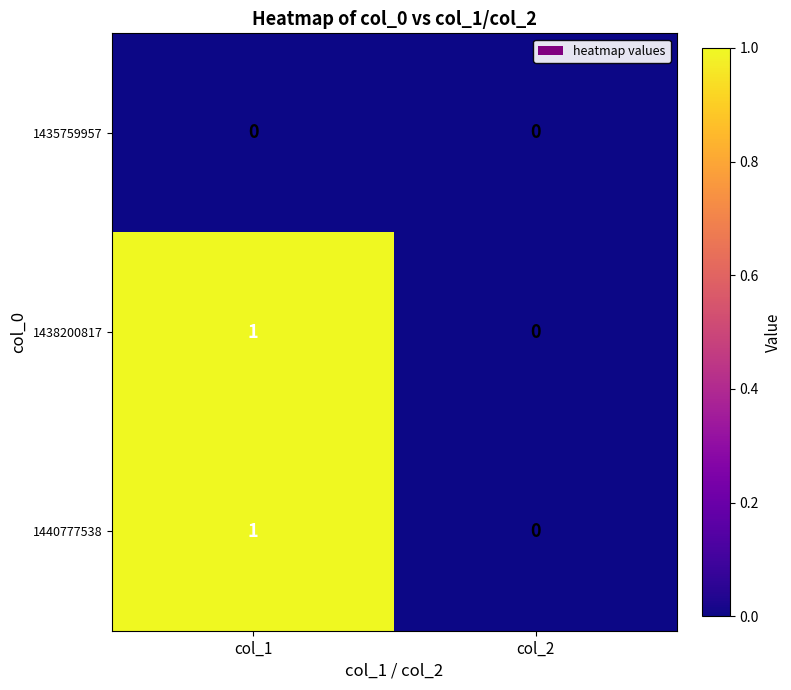

Which category has the highest value across all series?

col_1